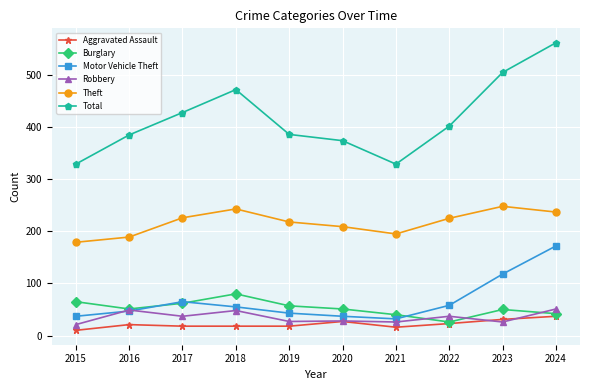

Rank the series by their maximum value, from highest to lowest.

Total, Theft, Motor Vehicle Theft, Burglary, Robbery, Aggravated Assault